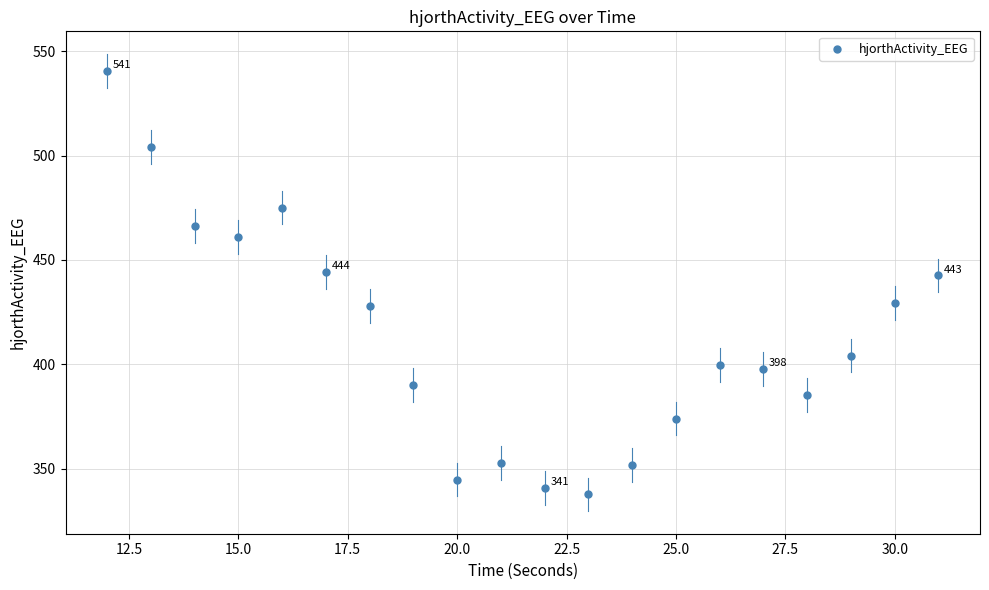

What is the range of X values (max minus min)?

19.0